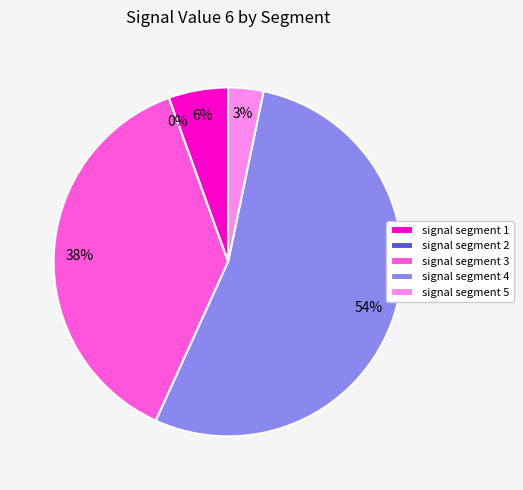

Which category has the biggest portion of the pie?

signal segment 4